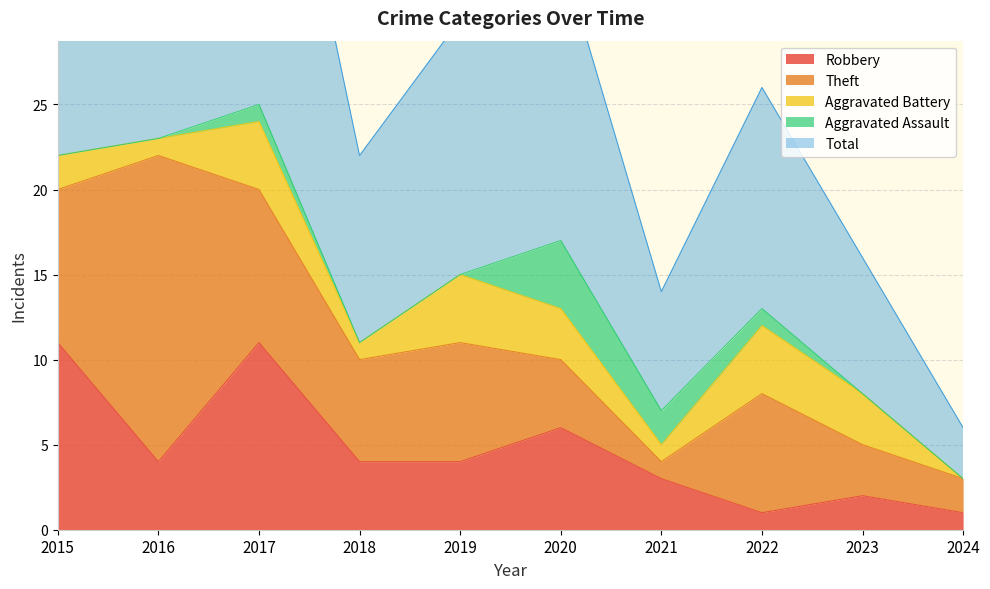

Which category has the lowest value in the Total series?

2024